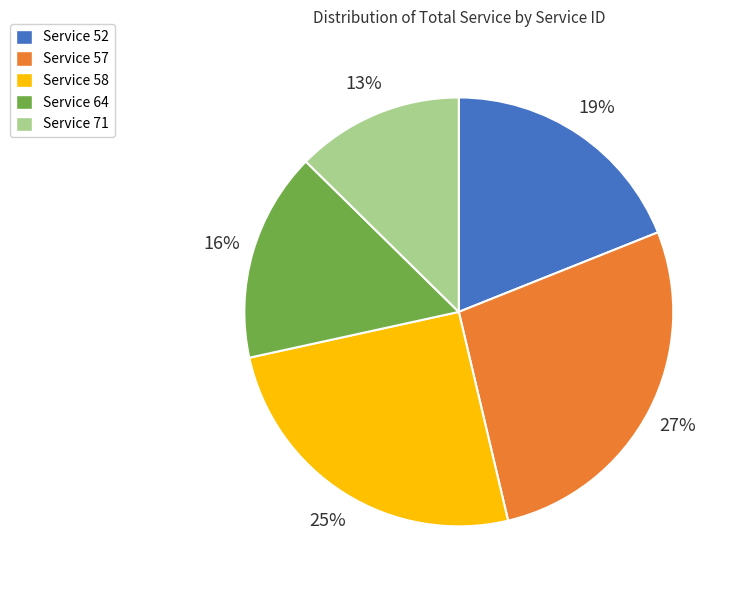

Which category has the biggest portion of the pie?

Service 57